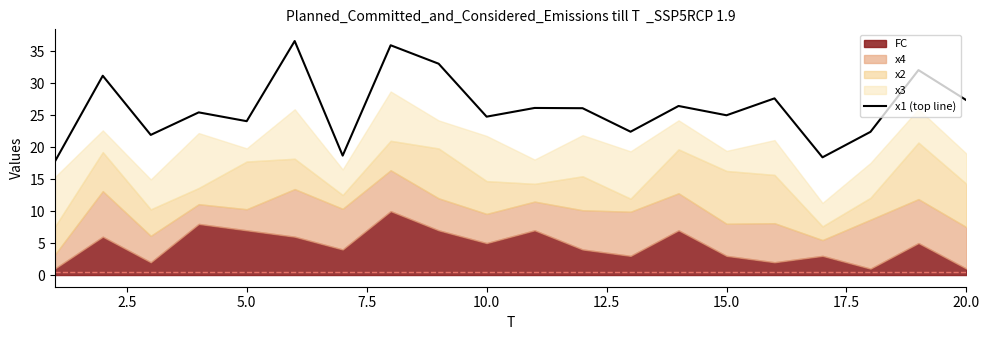

What is the lowest value of the x1 (top line) series?

17.7